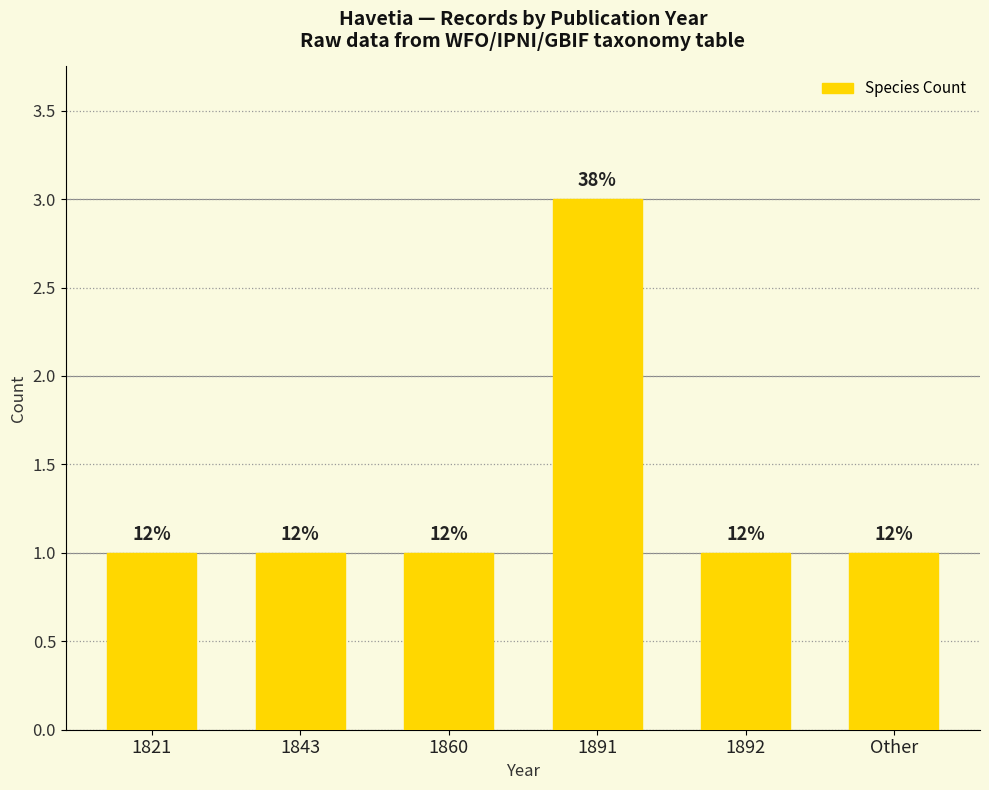

The value at 1843 is 2. True or false?

False